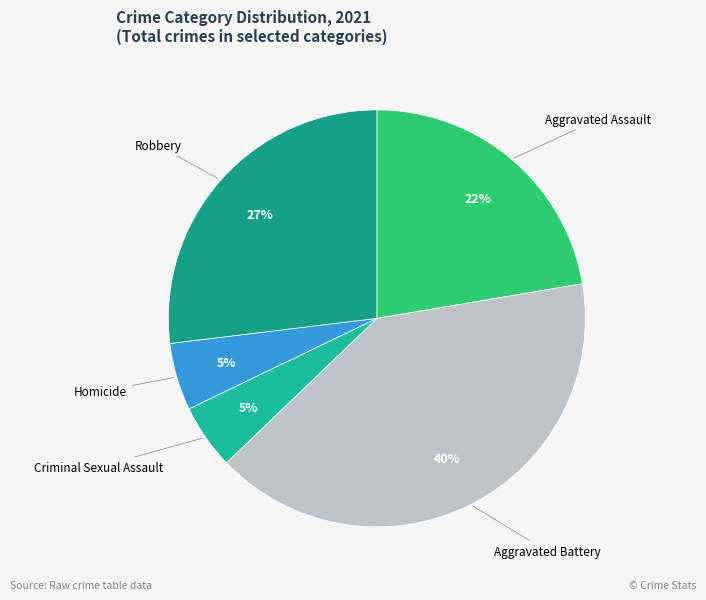

To the nearest percent, what is the combined percentage of Criminal Sexual Assault and Aggravated Assault?

27%